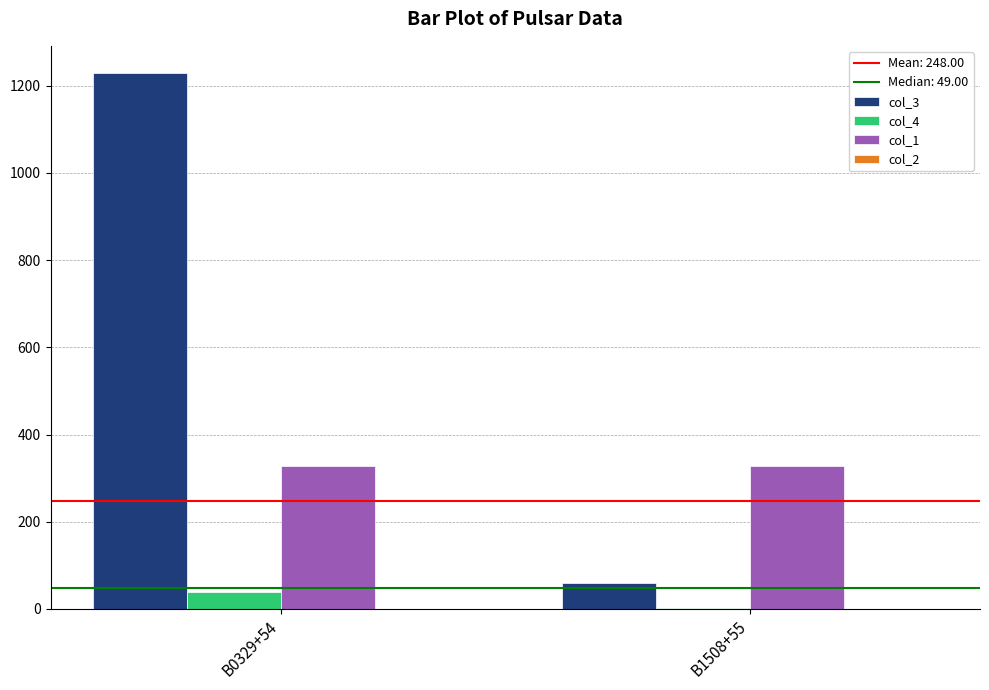

At which category is the sum across all series the highest?

B0329+54